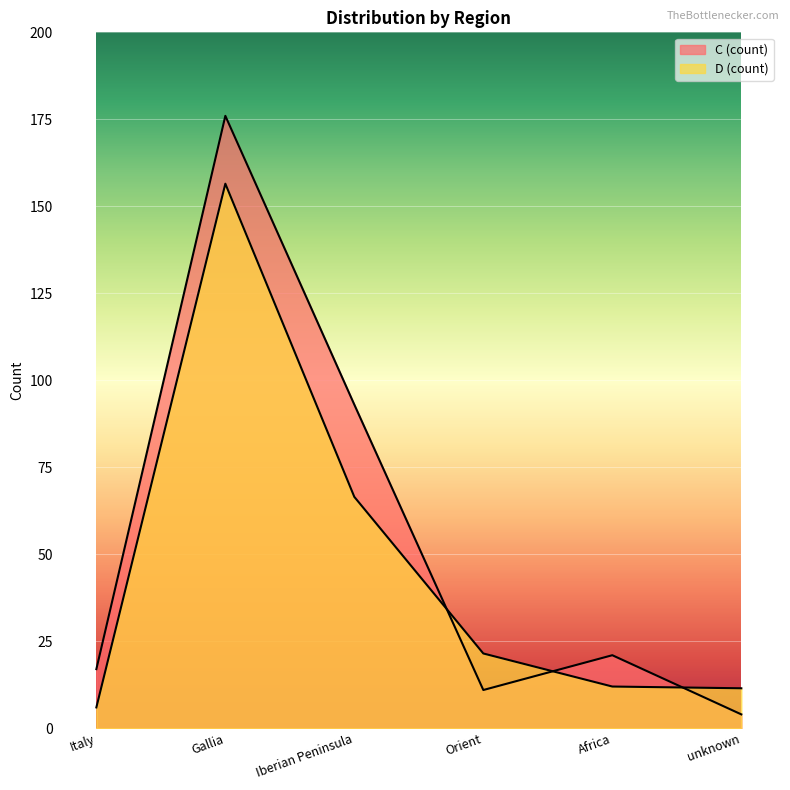

Rank the series at unknown from highest to lowest value.

D (count), C (count)